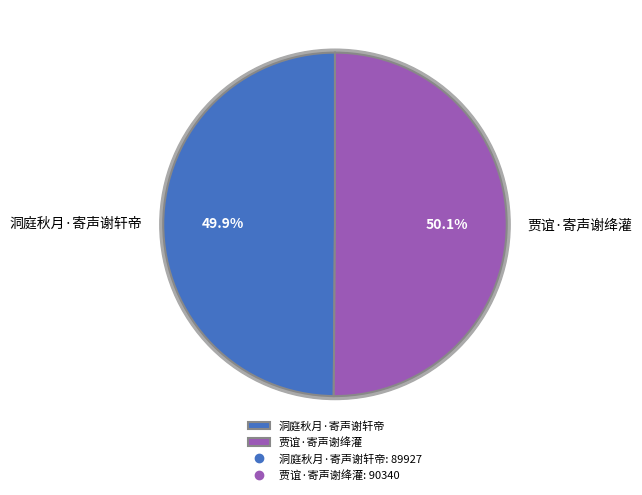

Which has a higher value, 贾谊·寄声谢绛灌 or 洞庭秋月·寄声谢轩帝?

贾谊·寄声谢绛灌